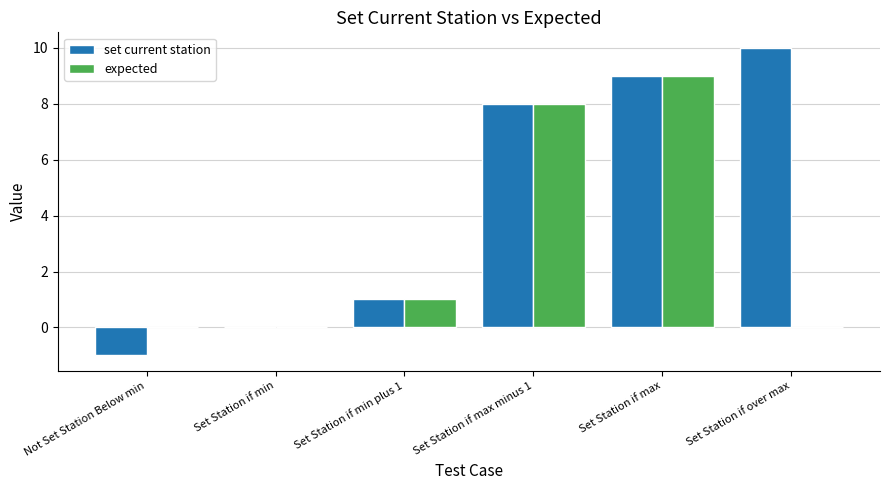

Count the number of categories in the chart.

6